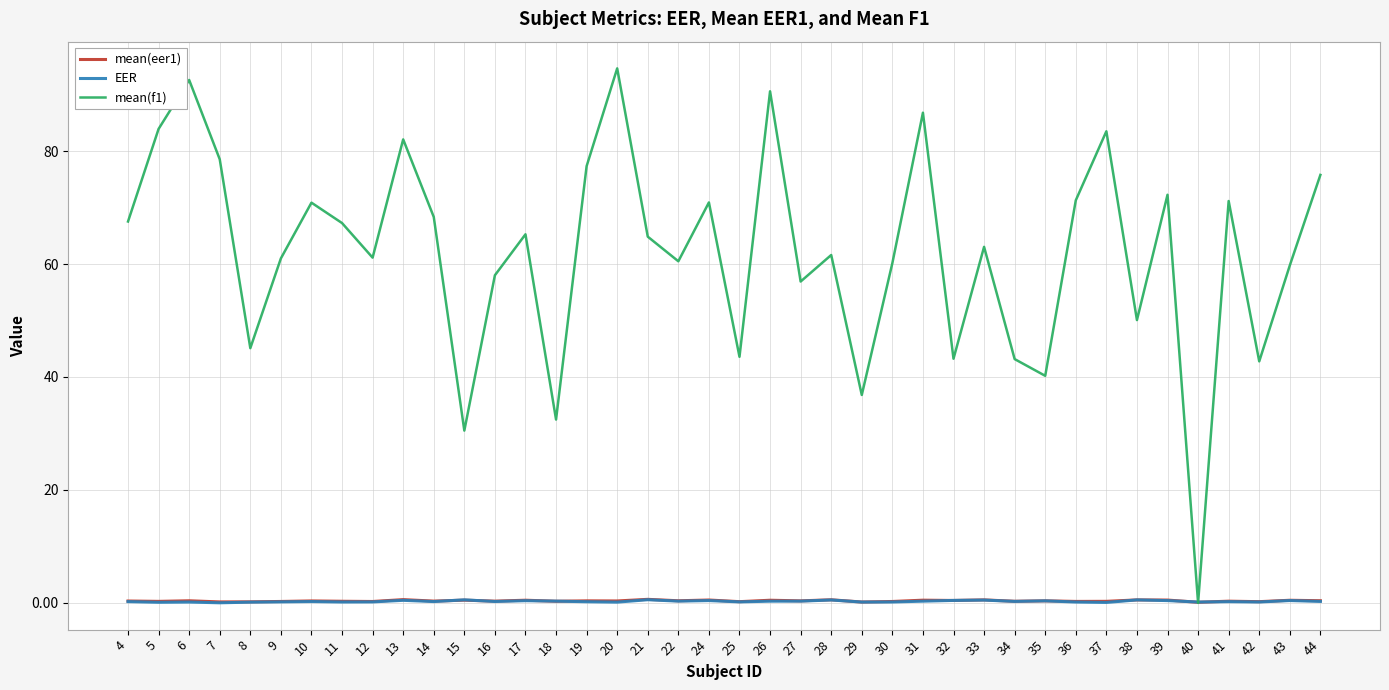

What is the difference between the second highest and second lowest values in the mean(eer1) series?

0.4